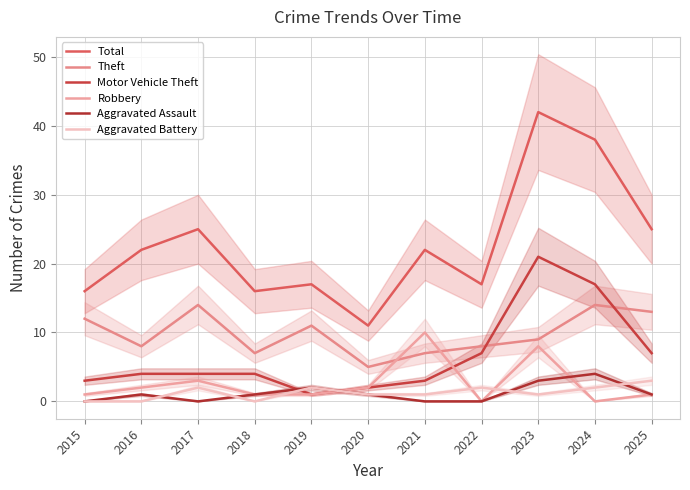

What is the approximate value of Robbery at 2018?

1